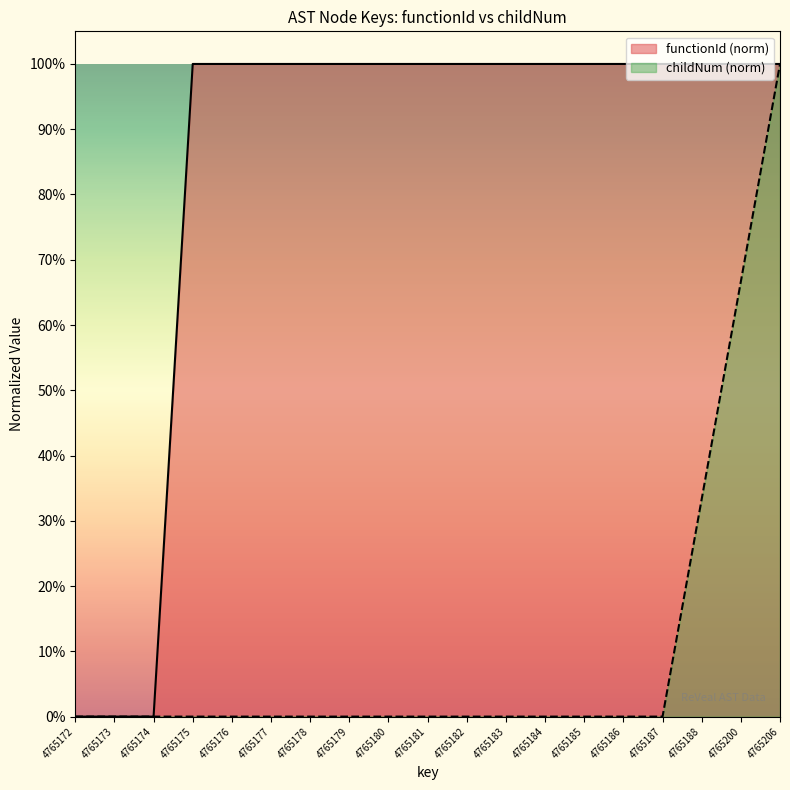

What is the approximate value of functionId at 4765206?

1.0